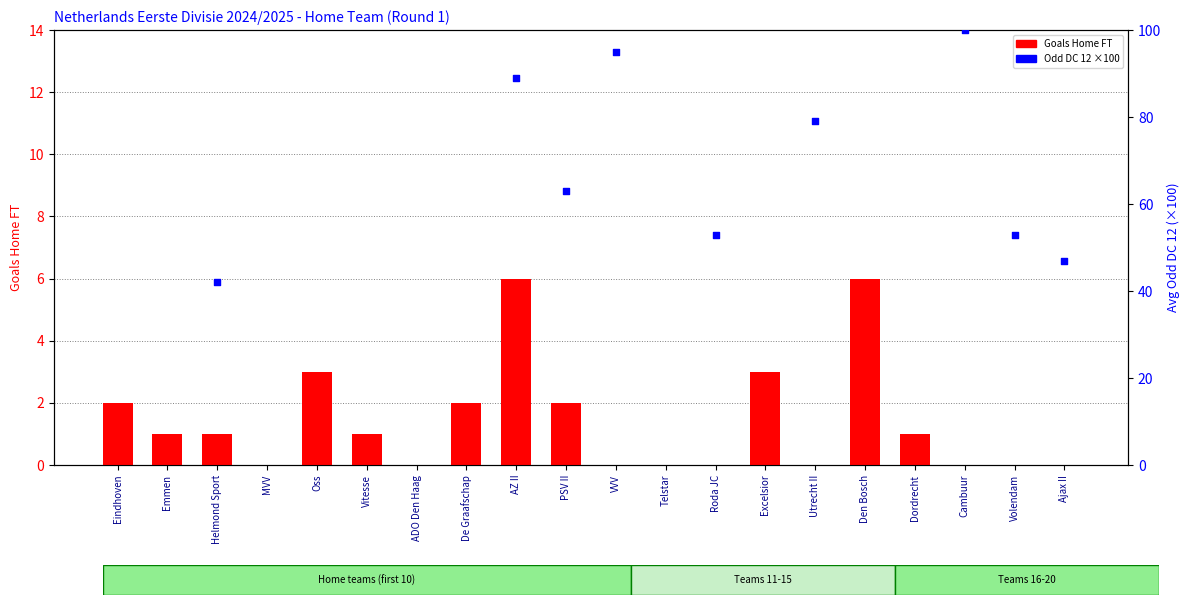

Is the value of Goals Home FT at Eindhoven greater than the value of Odd DC 12 (scaled) at Oss?

No